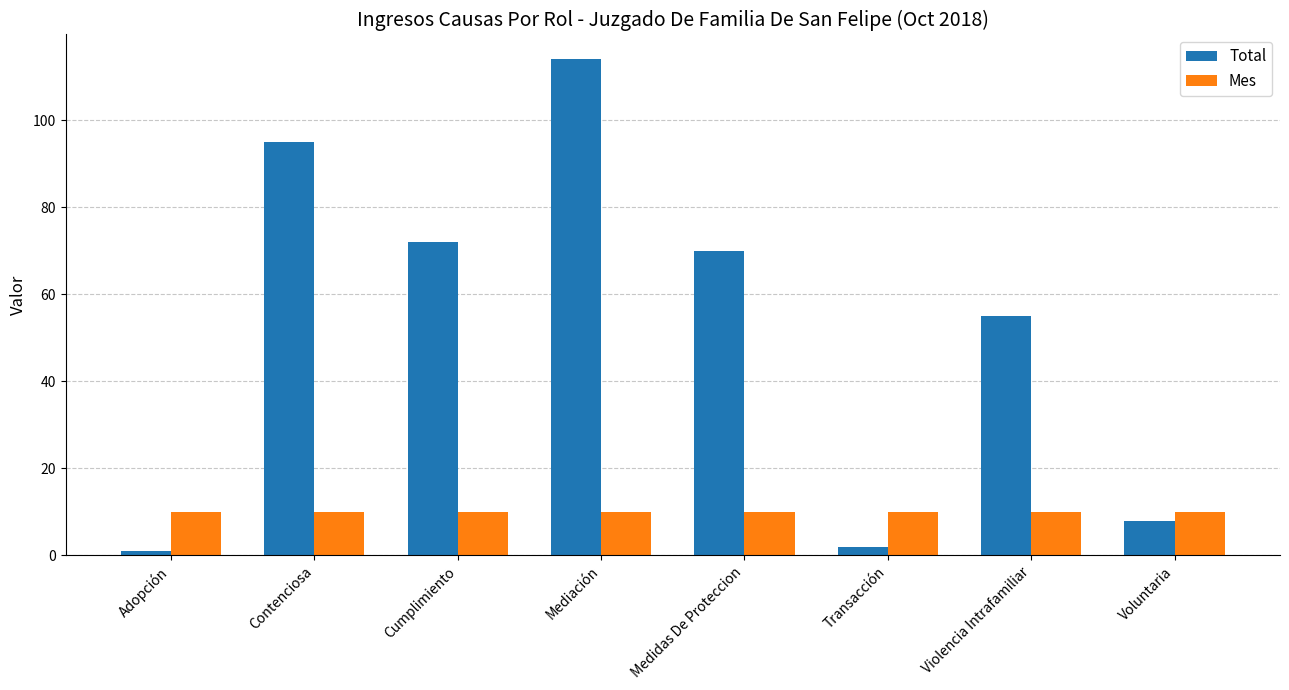

What is the value of the Mes bar at the 8th from the left?

10